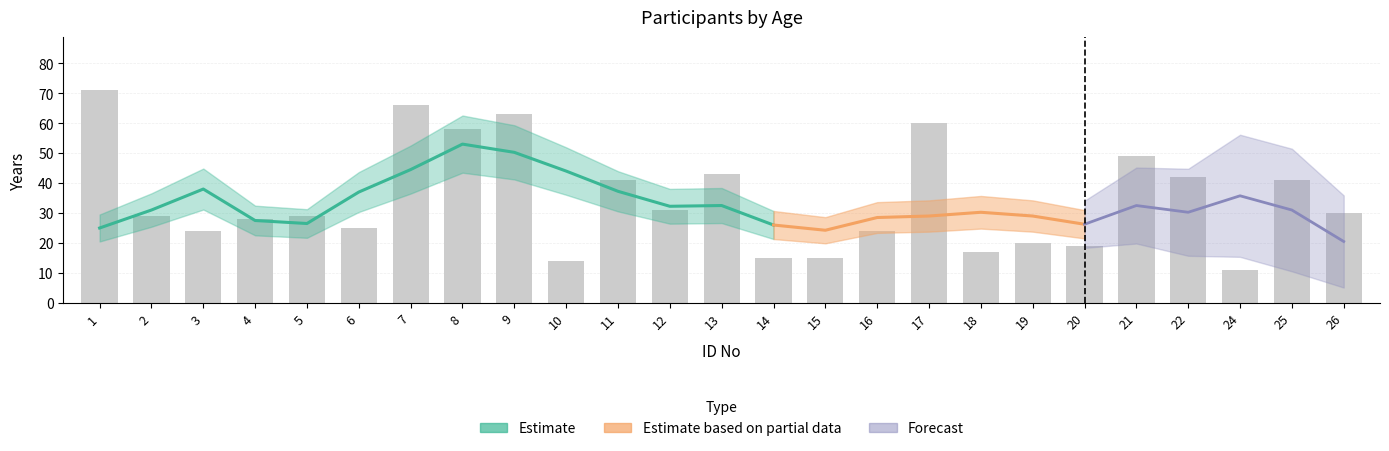

Count the number of categories in the chart.

25